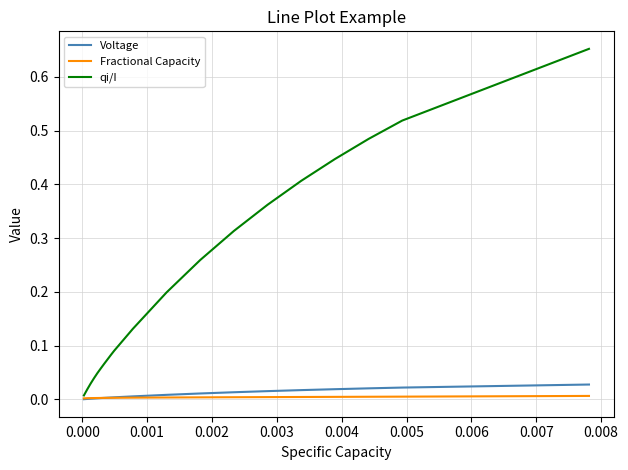

Which series has the widest spread of values?

qi/I